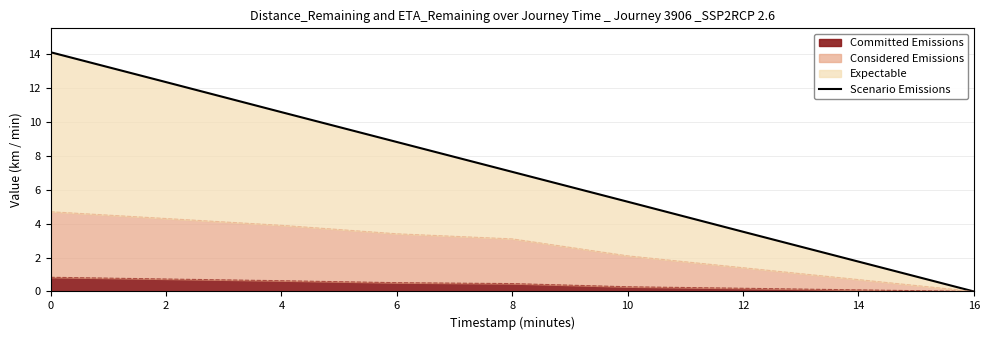

What is the ratio of the value at 10 to the value at 14?

3.0